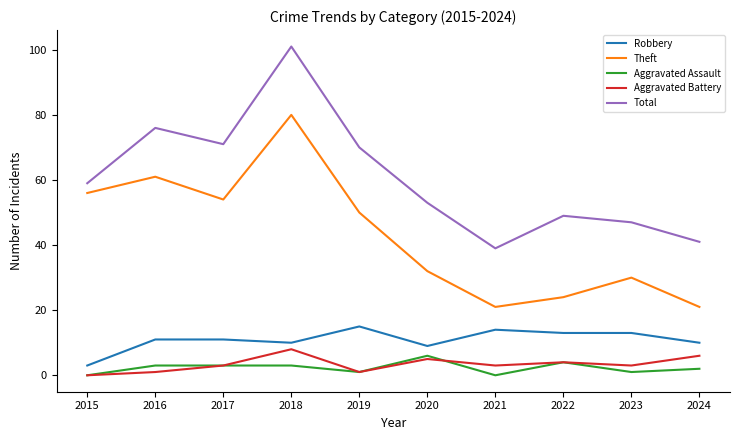

How many lines are shown in the chart?

5